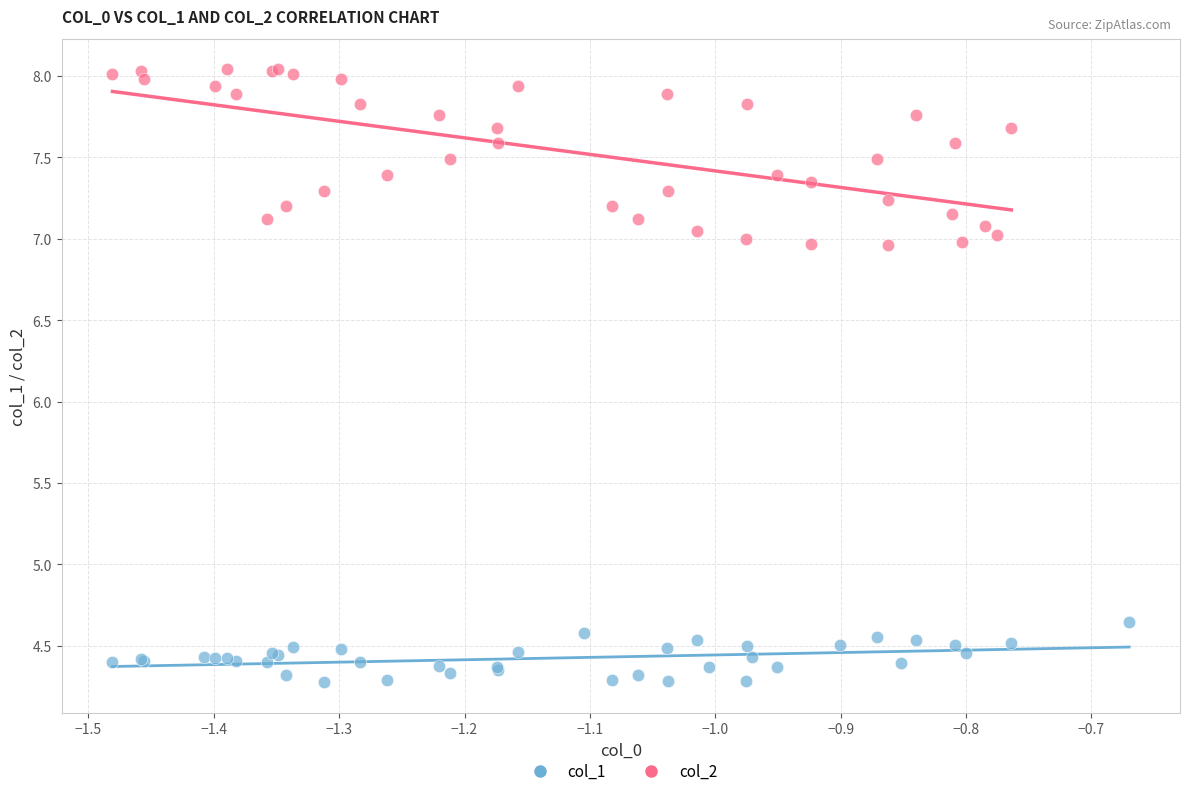

Which series has the widest spread of Y values?

col_2